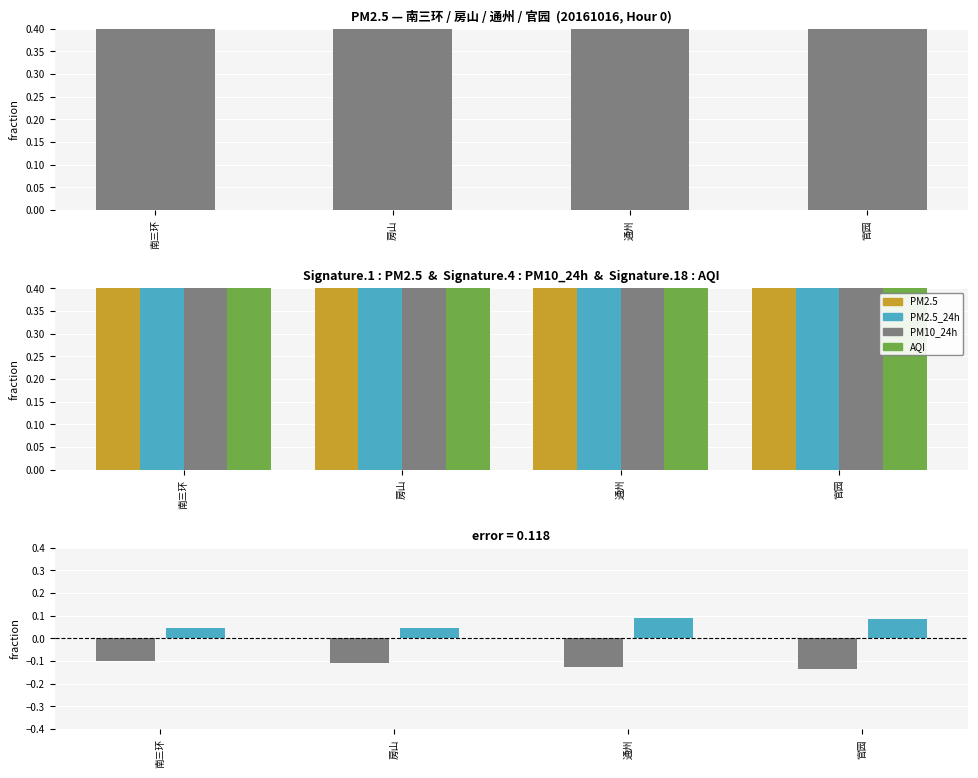

True or false: PM10_24h has a value of 0.9 at 通州.

False